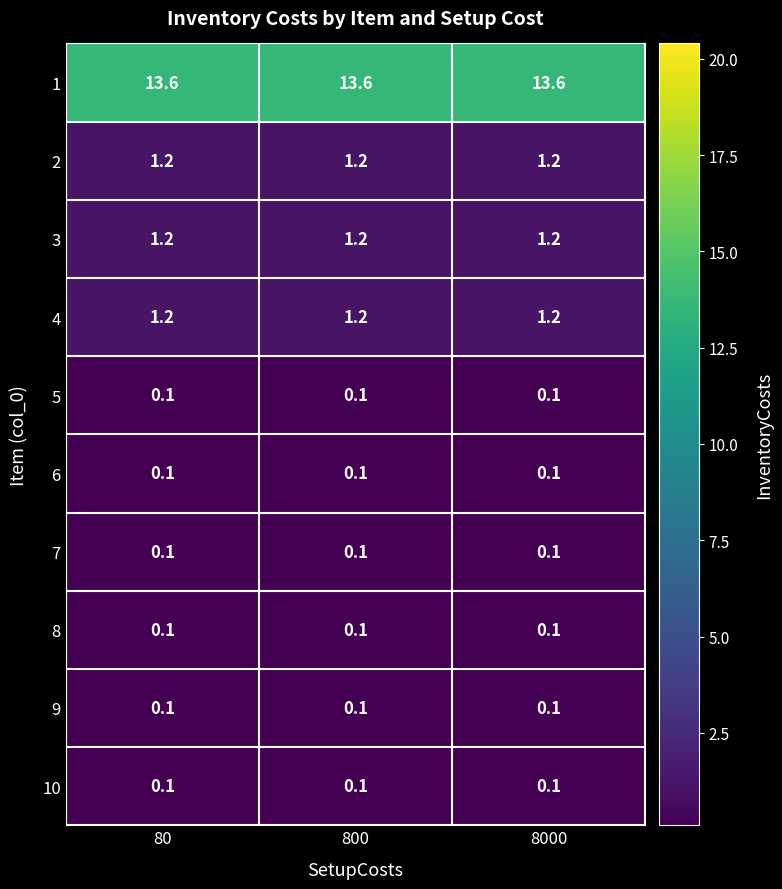

What is the lowest value of the 2 series?

1.2